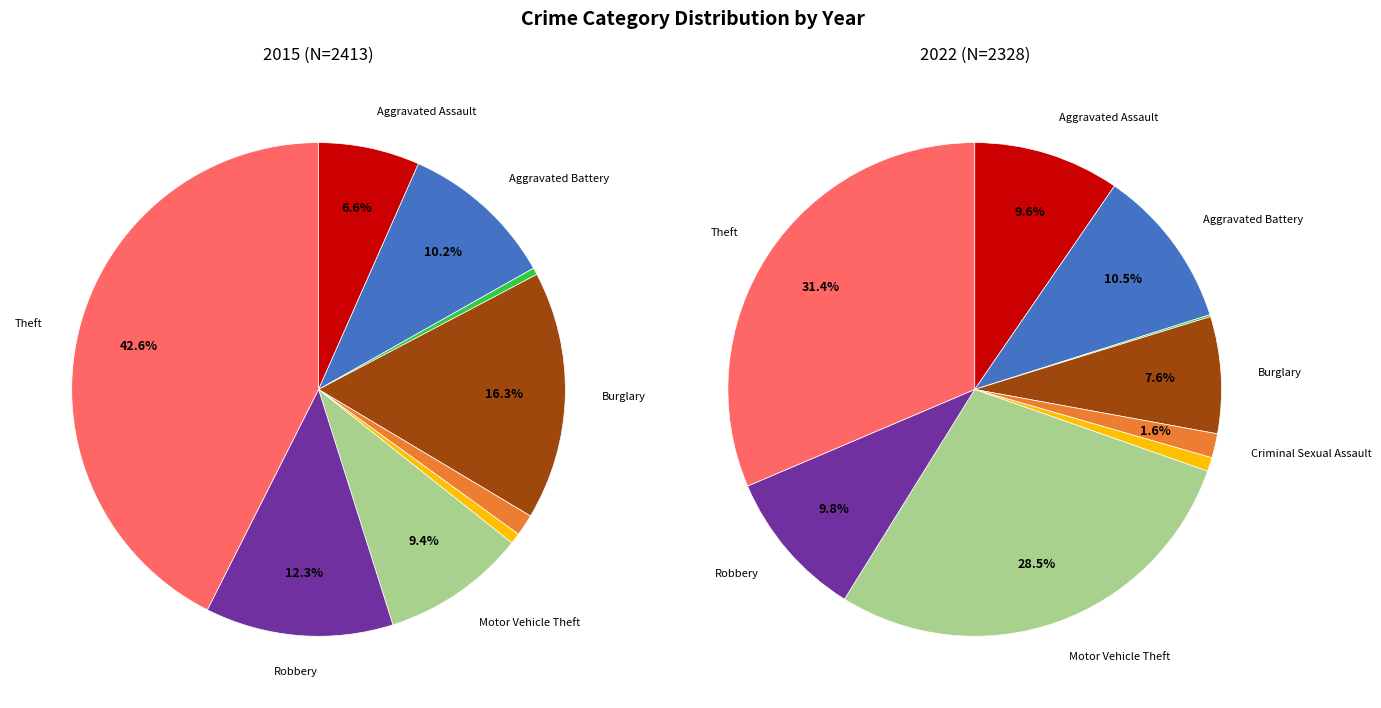

To the nearest percent, what portion does Theft represent?

43%